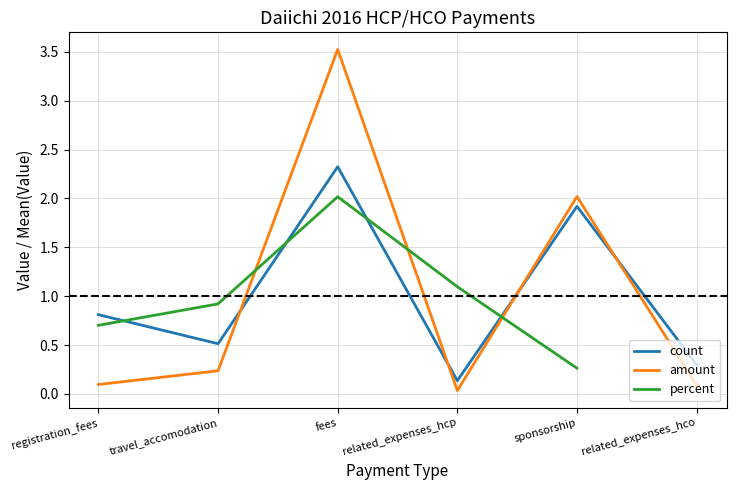

How many lines are shown in the chart?

3